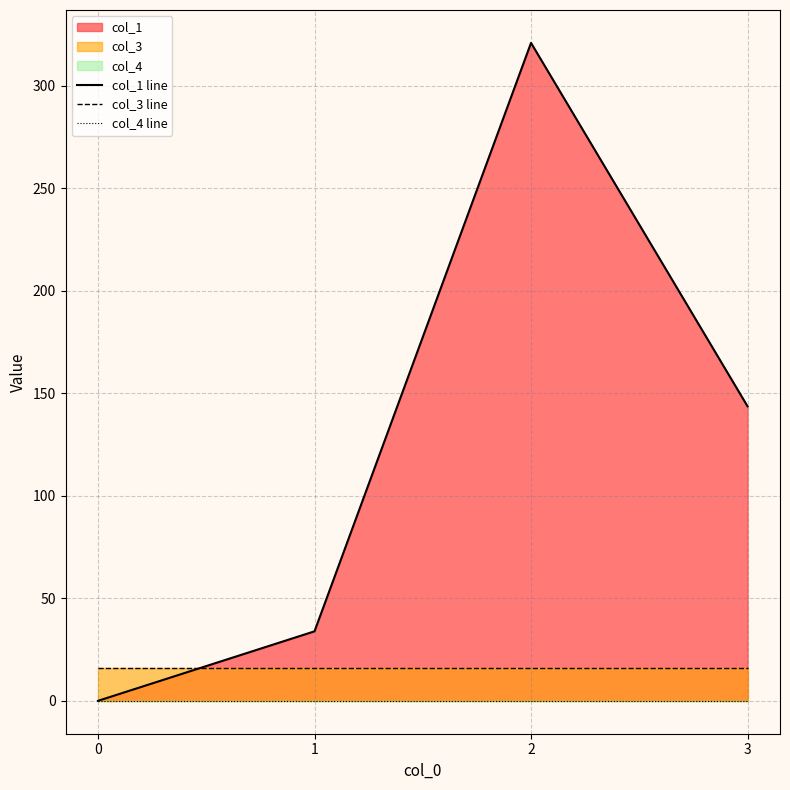

What is the sum of all col_1 line values?

498.7